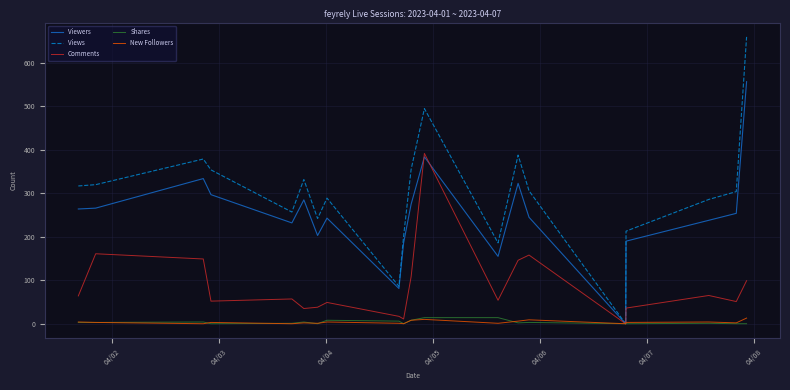

Which series has the largest total across all categories?

Views